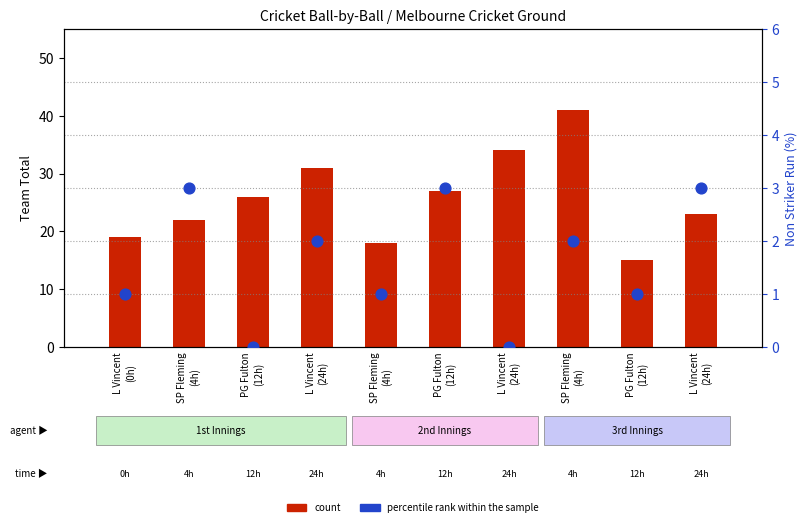

Is the value of percentile rank within the sample at L Vincent
(24h) greater than the value of count at L Vincent
(24h)?

No